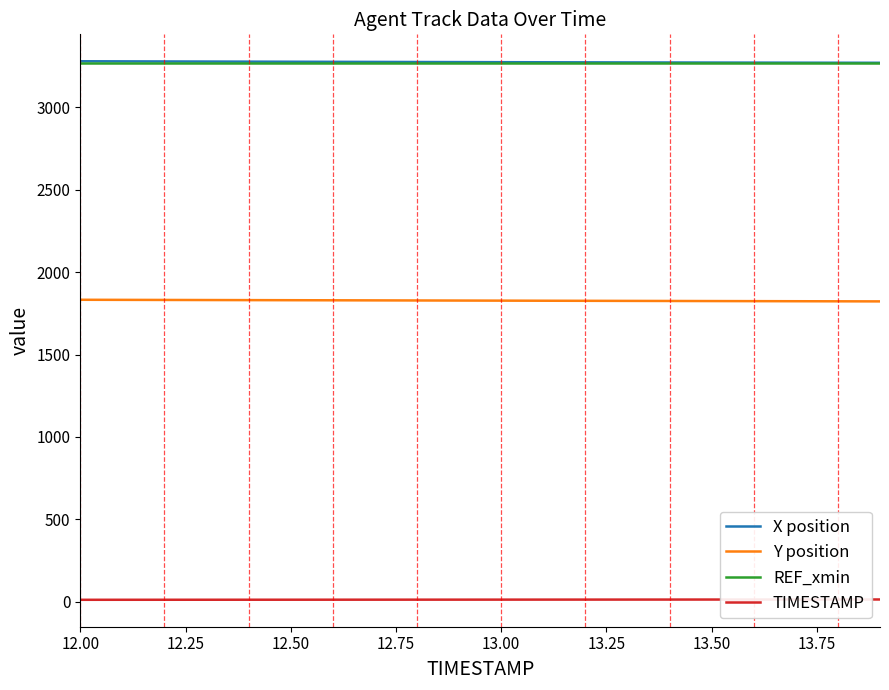

True or false: Y position and REF_xmin intersect in this chart.

False